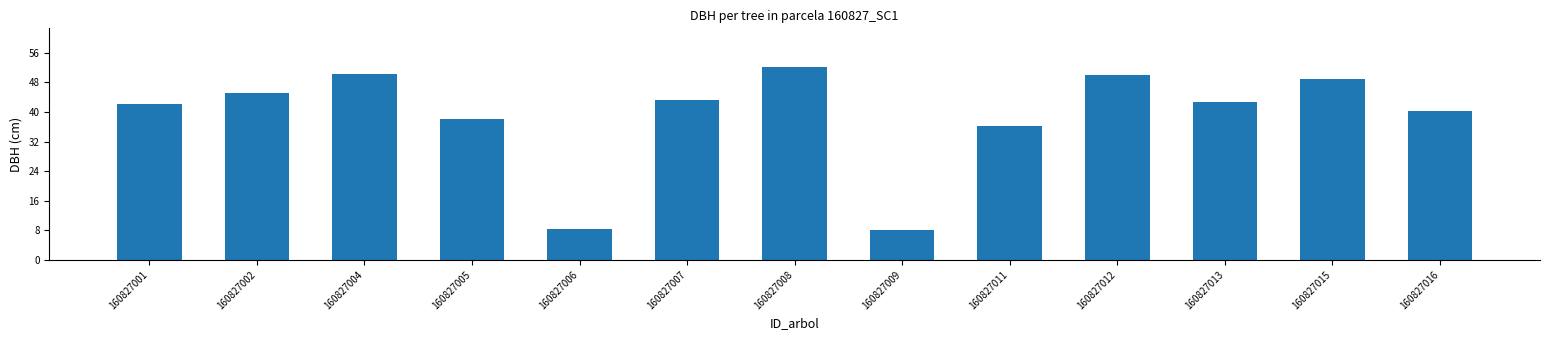

At which category does the chart reach its peak across all series?

160827008